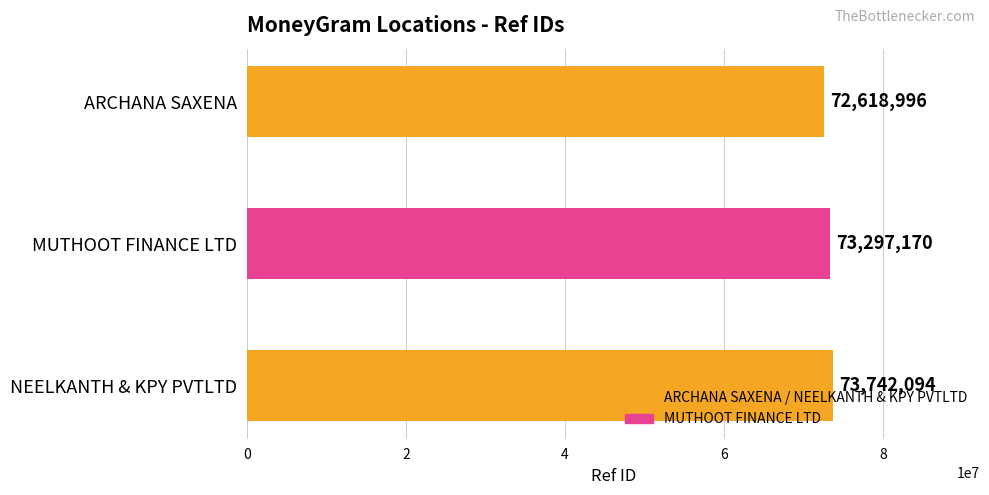

At which category does the chart reach its peak across all series?

NEELKANTH & KPY PVTLTD